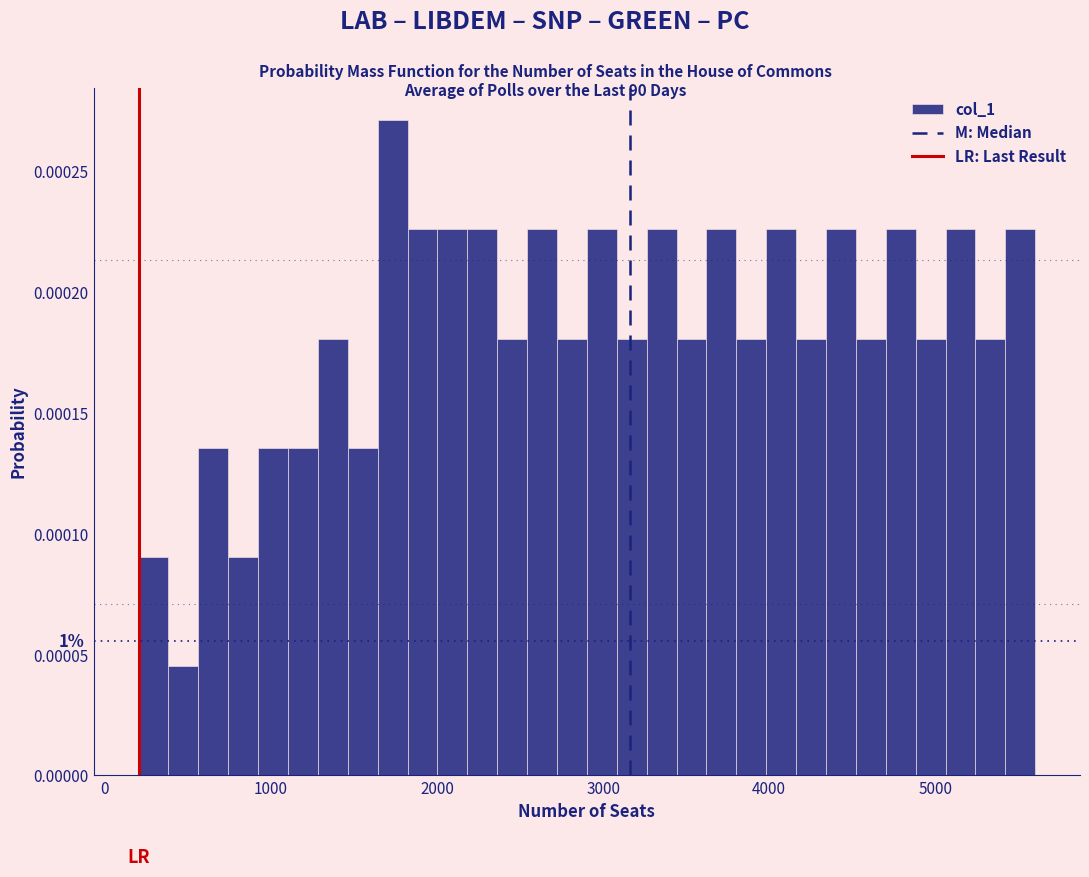

Read against the x-axis, roughly where is the centre of the tallest bar?

1700